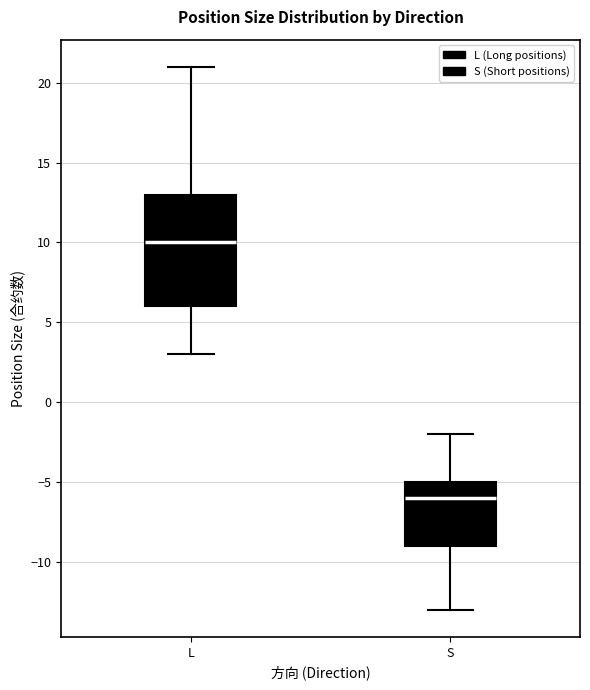

Which box has the lowest median line?

S